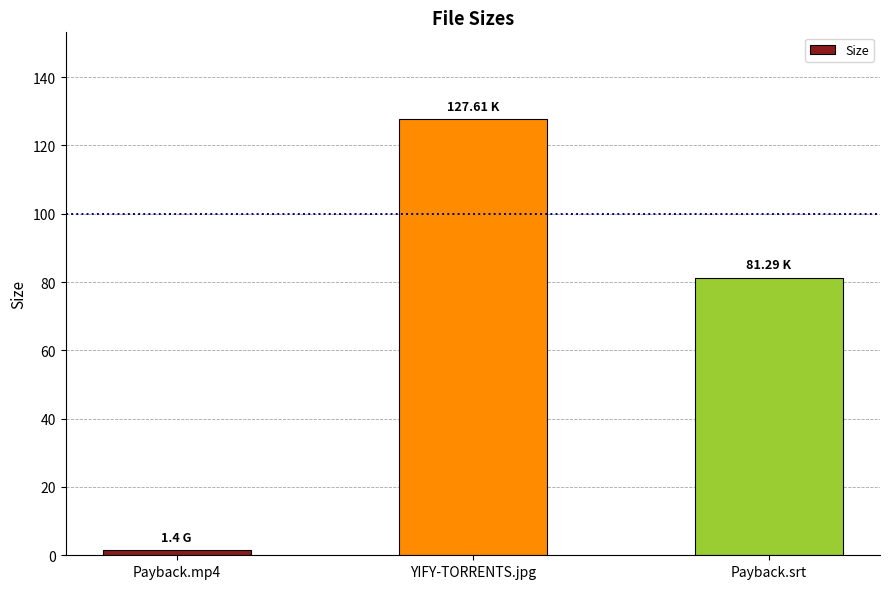

The chart shows a value of 62.2 at YIFY-TORRENTS.jpg. True or false?

False